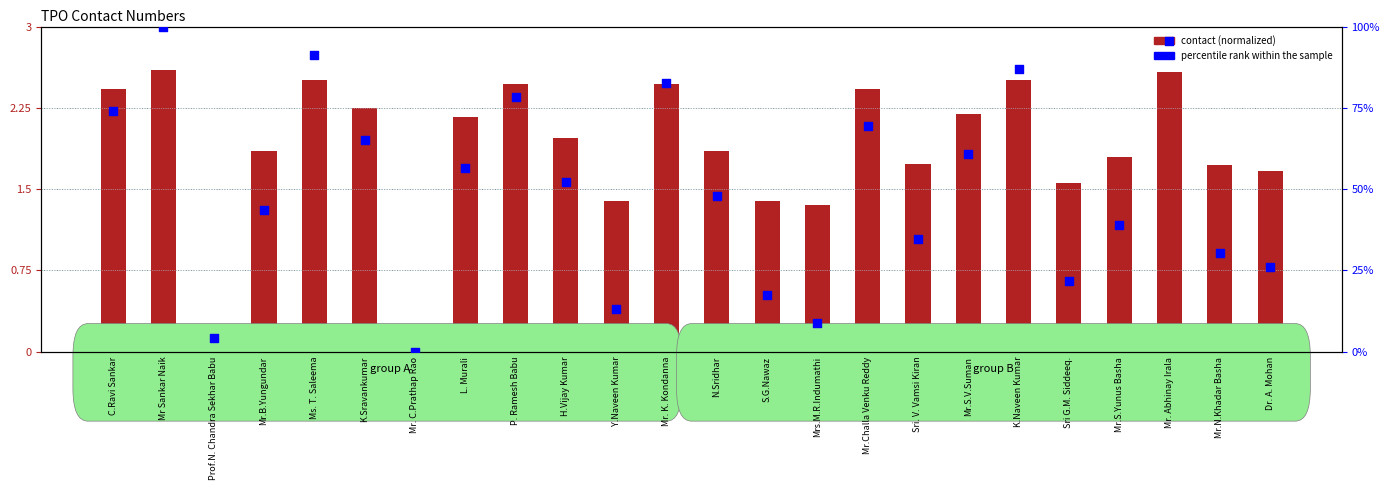

At how many categories does at least one series exceed 51?

12